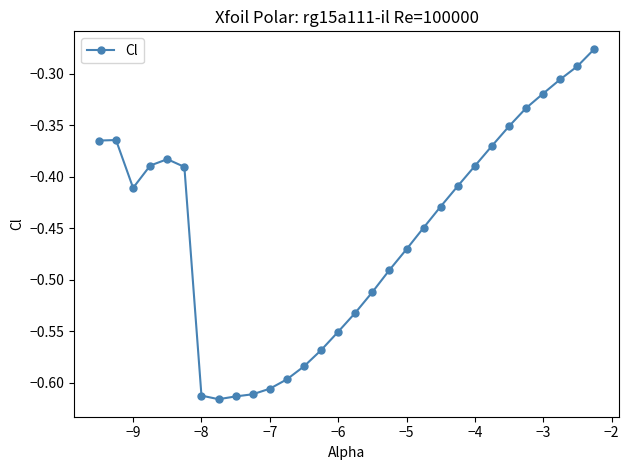

Is this an area chart (filled region under the line)?

No